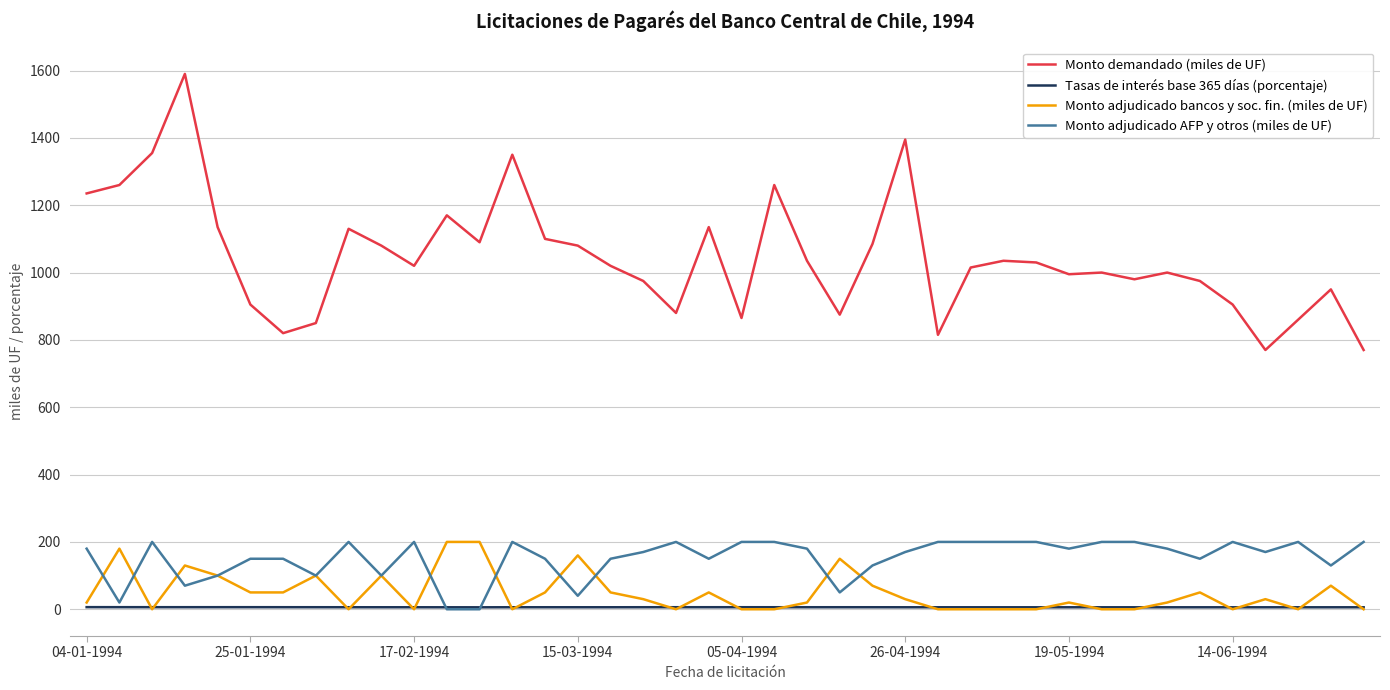

True or false: Monto adjudicado bancos y soc. fin. (miles de UF) and Monto demandado (miles de UF) intersect in this chart.

False